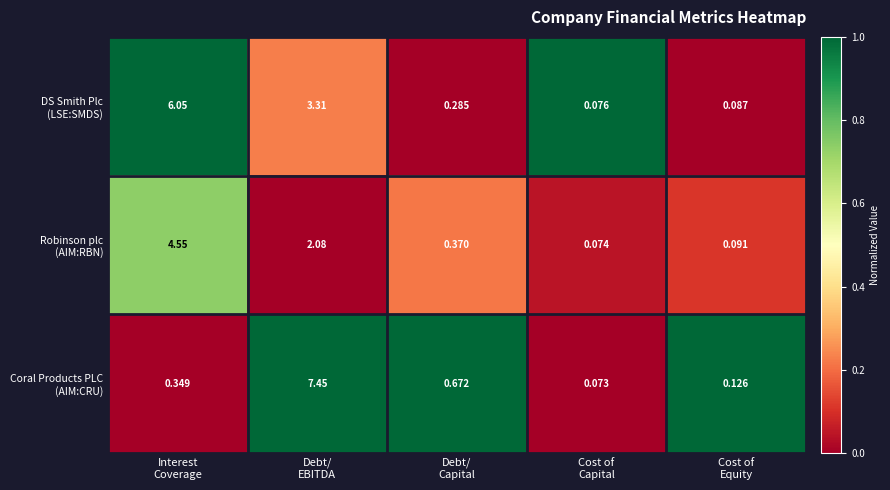

What is the total value across all series at Debt/
Capital?

1.3